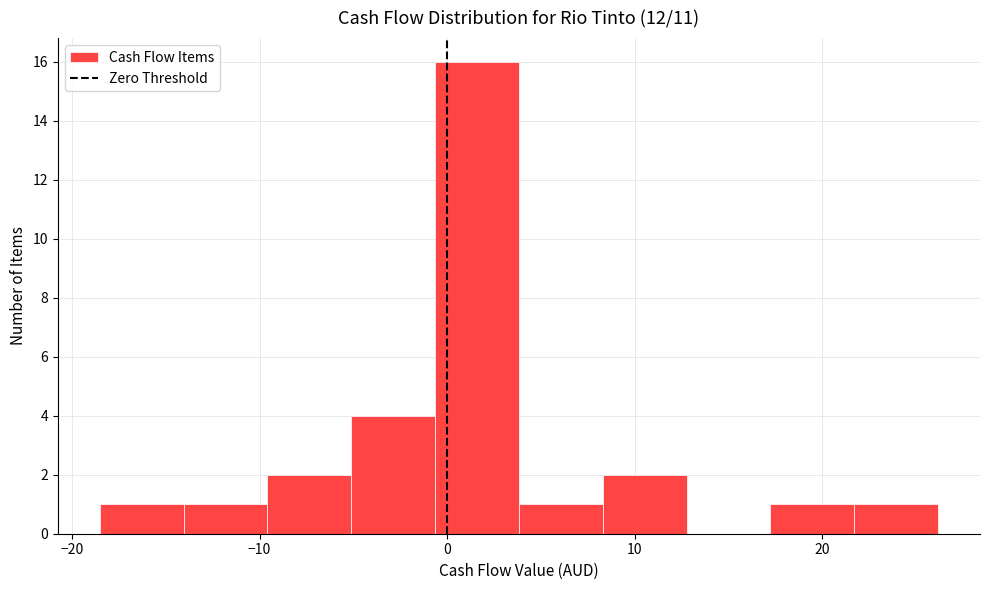

What is the height of the bar covering 4 to 8 on the x-axis? Neither the bar edges nor the heights are printed on the chart, so give them approximately, as read against the axes.

1